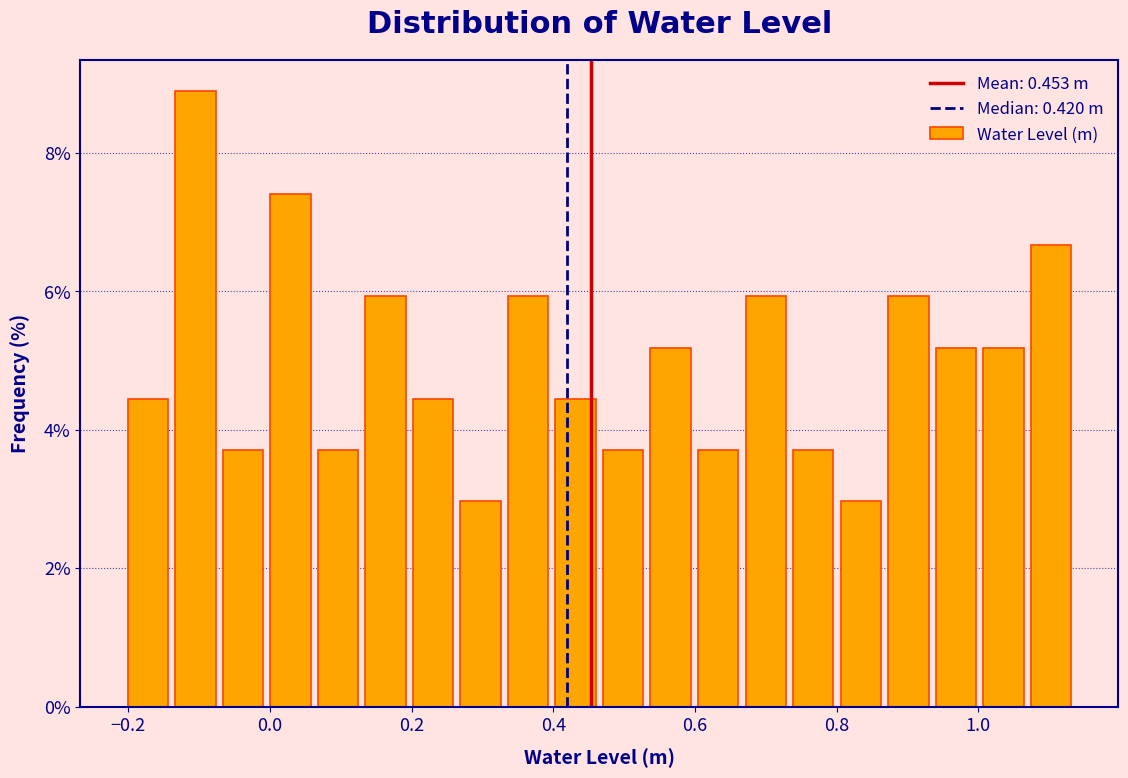

Read against the x-axis, roughly where is the centre of the tallest bar?

-0.10